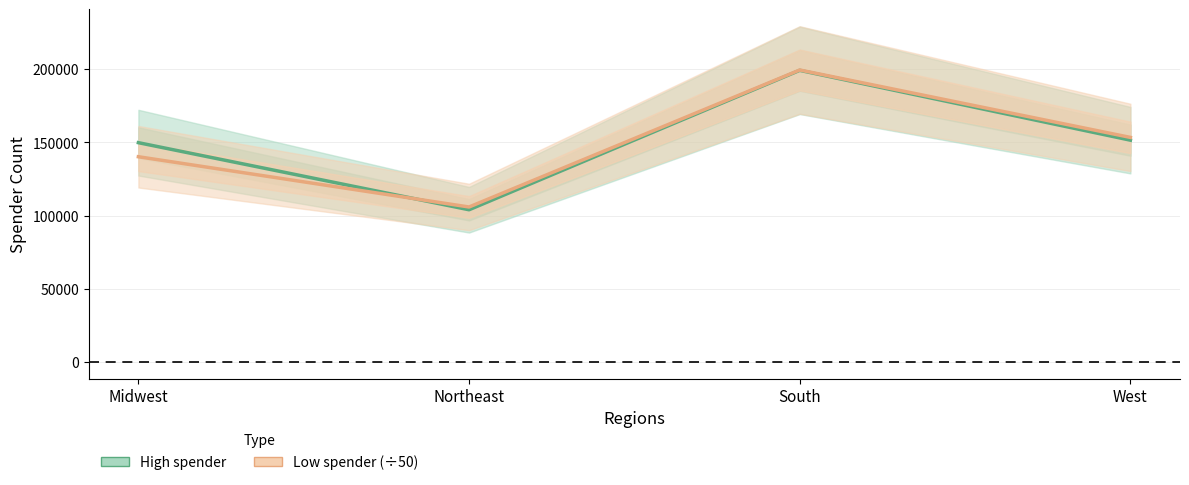

What are all the series names shown in the legend?

High spender, Low spender (÷50)